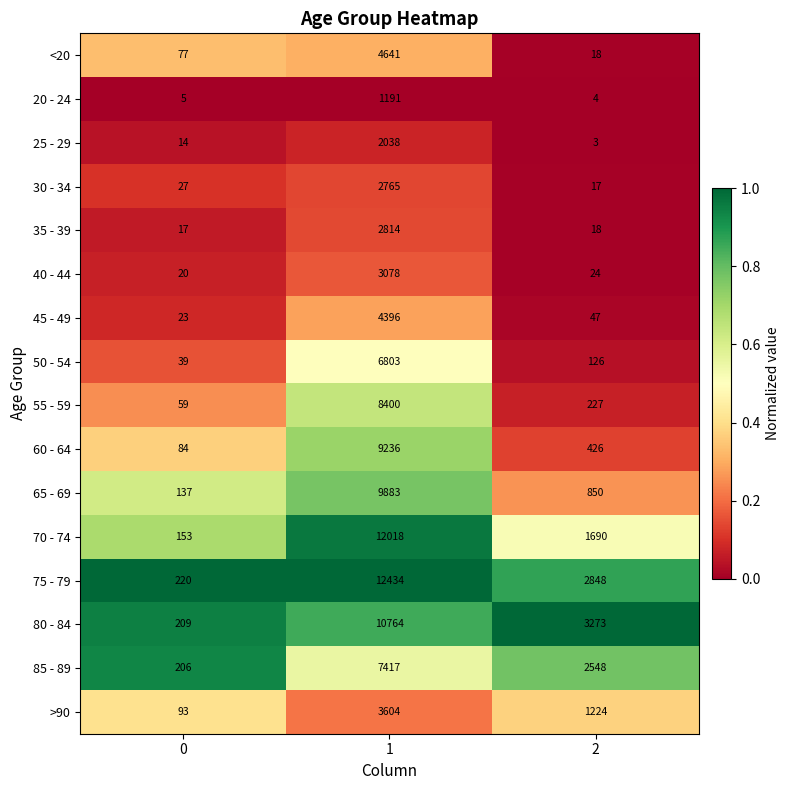

What is the spread (max minus min) of values at 0?

215